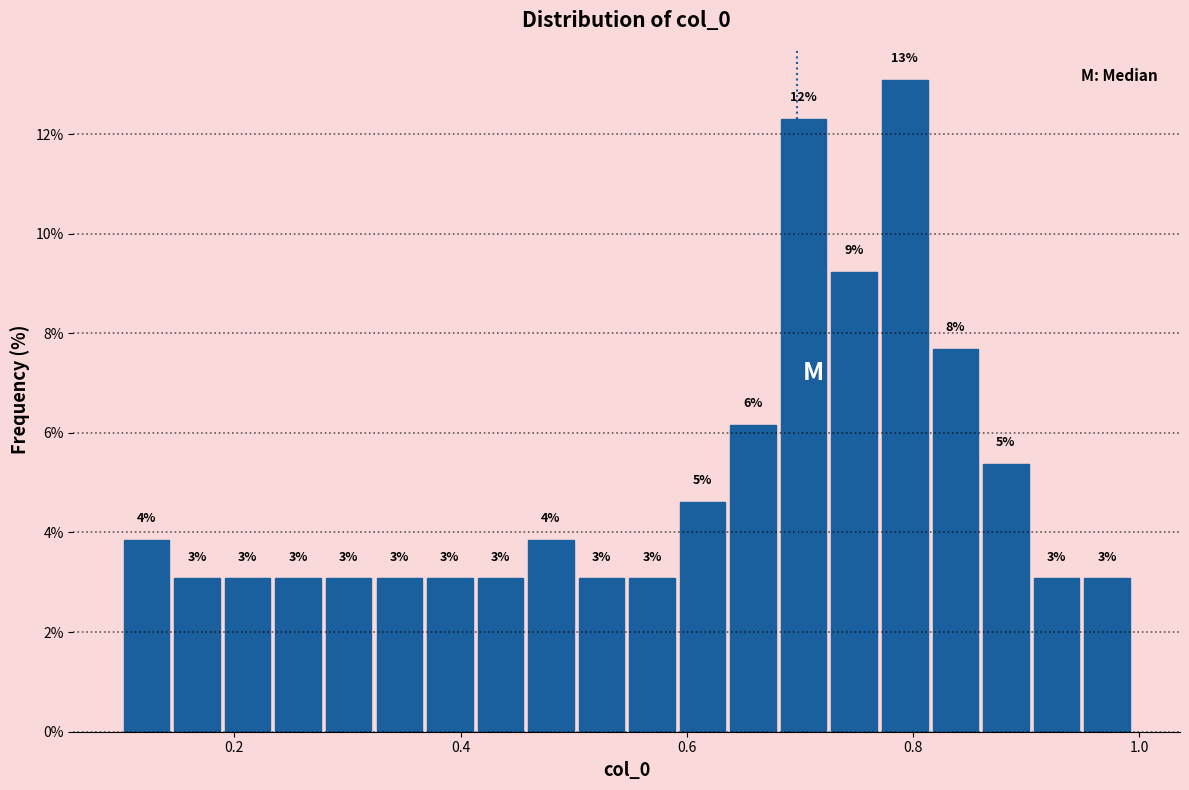

Read against the x-axis, roughly where is the centre of the tallest bar?

0.80